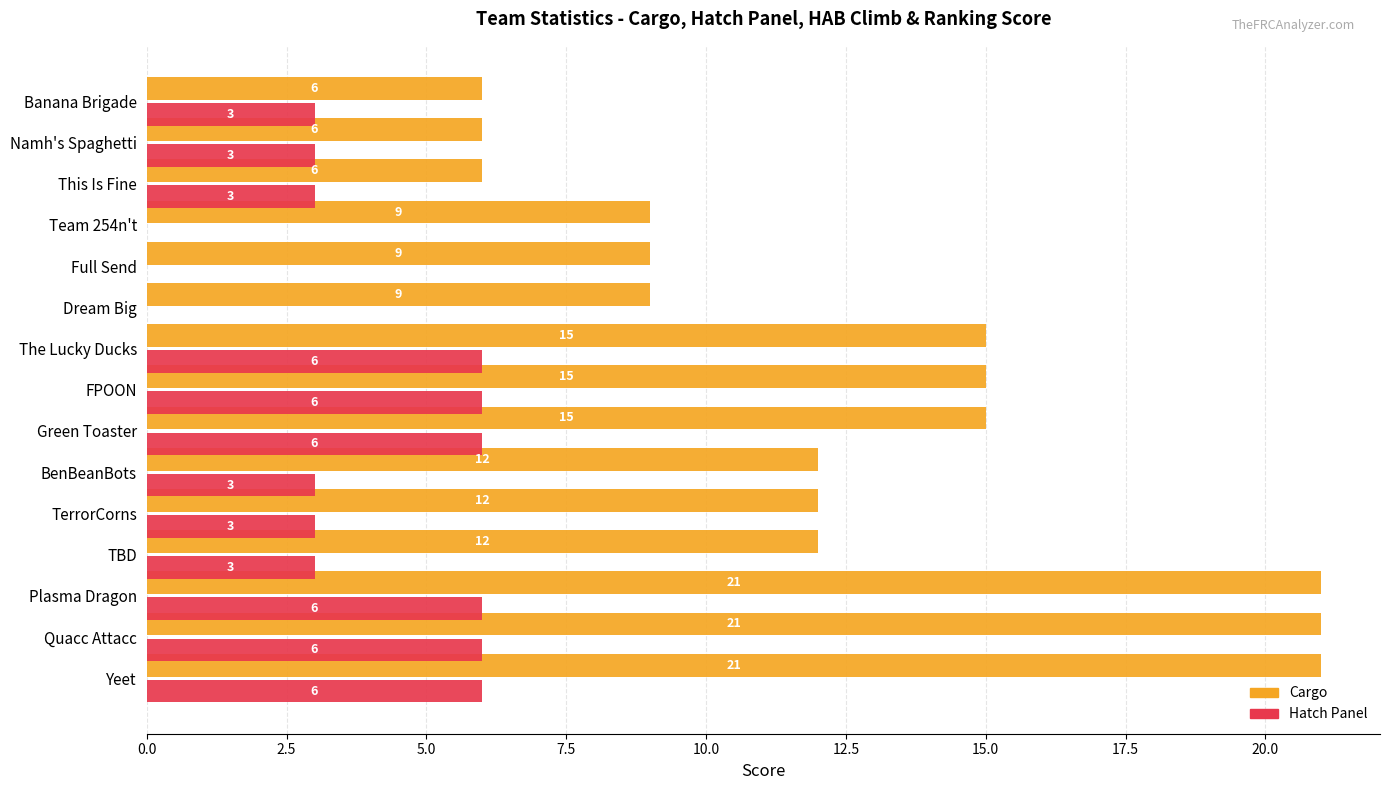

What is the approximate value of Cargo at The Lucky Ducks?

15